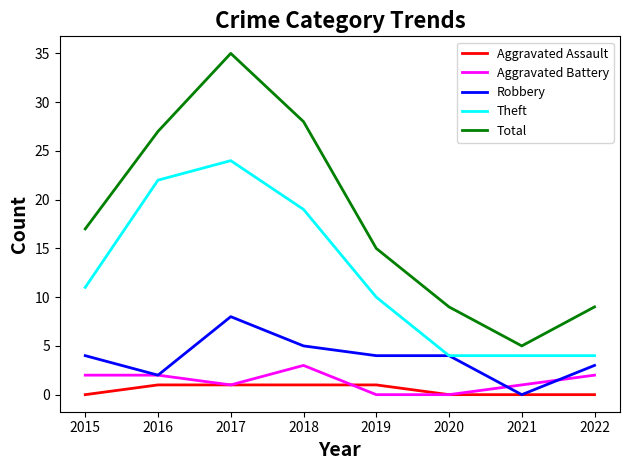

The value of Aggravated Assault at 2020 is 0. True or false?

True